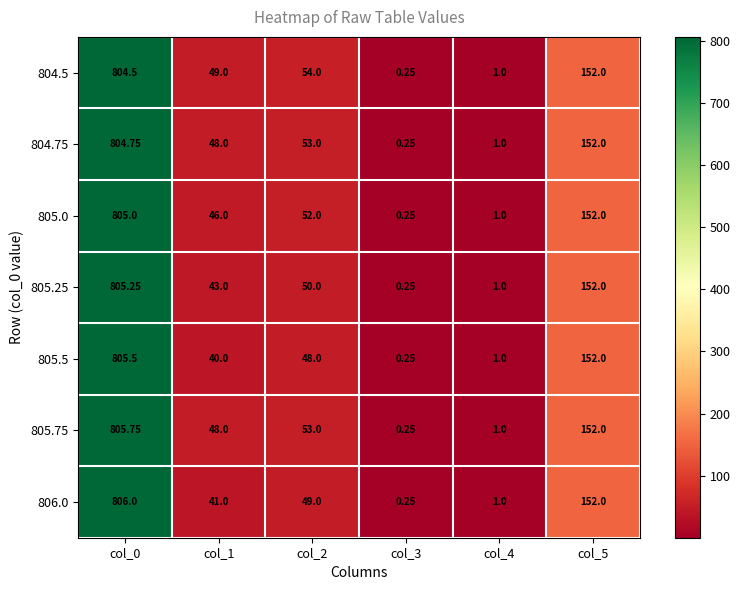

Is the value of 804.5 at col_0 greater than the value of 805.0 at col_3?

Yes